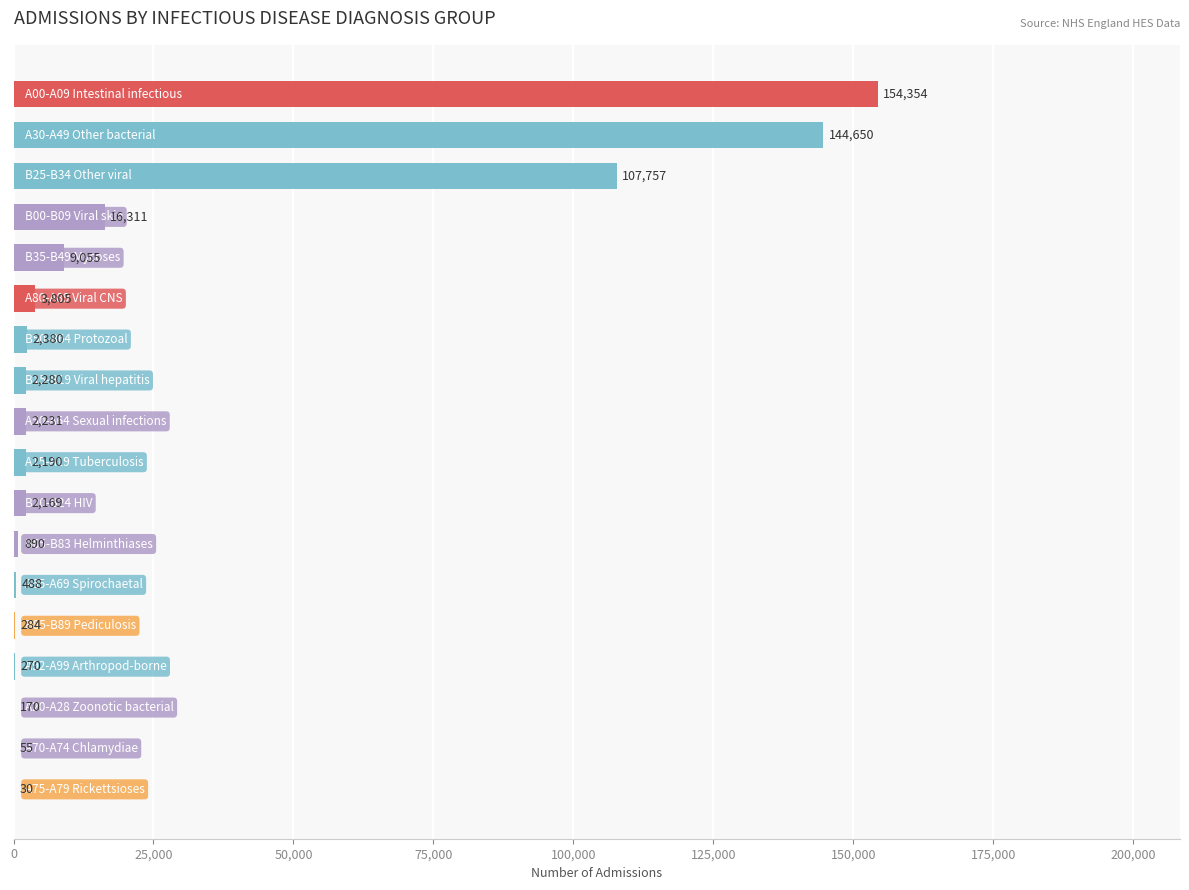

What is the sum of all values?

449369